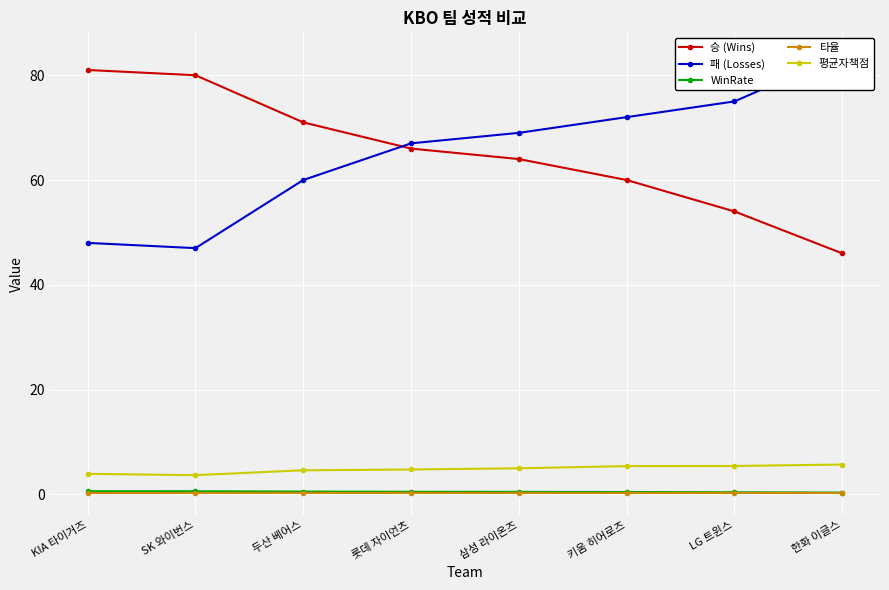

Where is the first local minimum for 평균자책점?

SK 와이번스